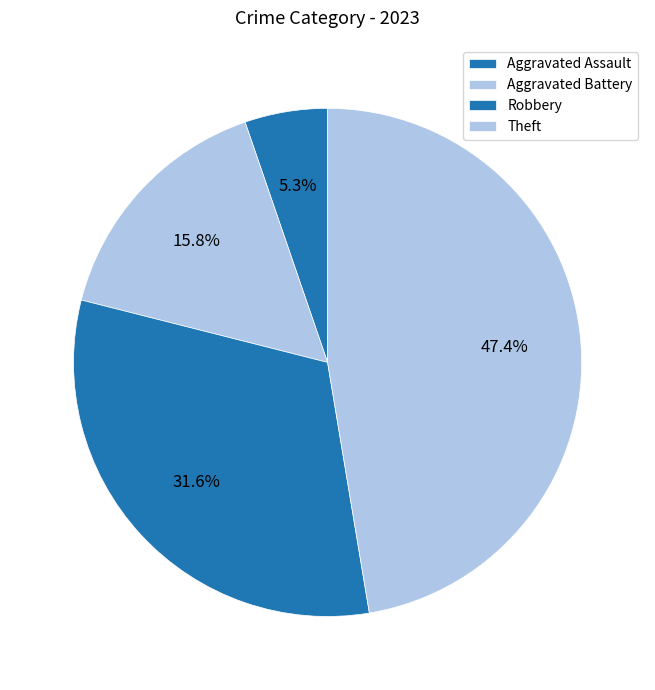

How many slices are in this pie chart?

4